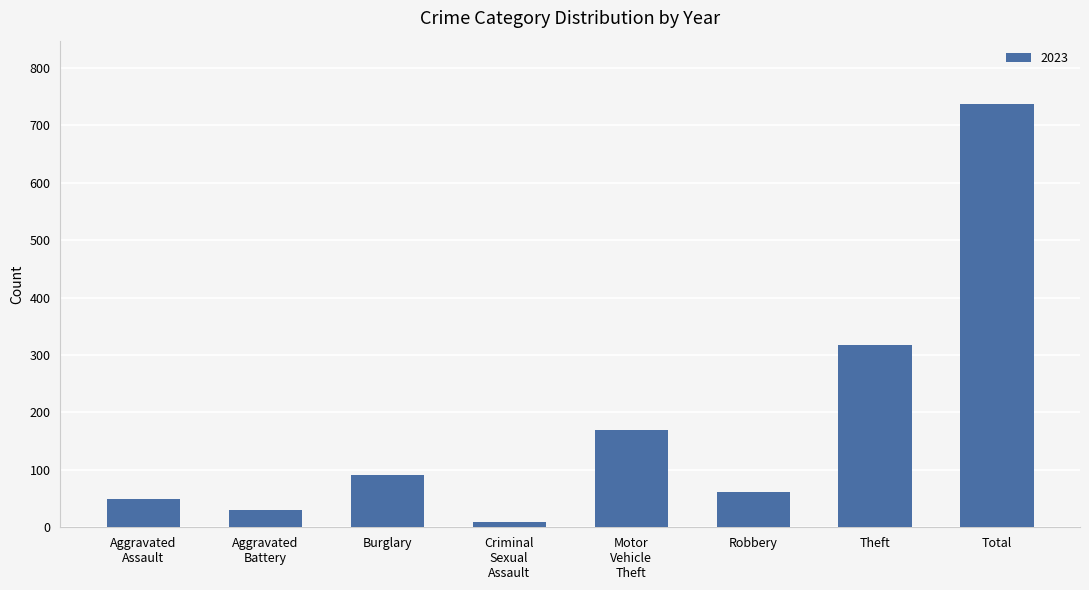

What is the change in value from Robbery to Total?

+676